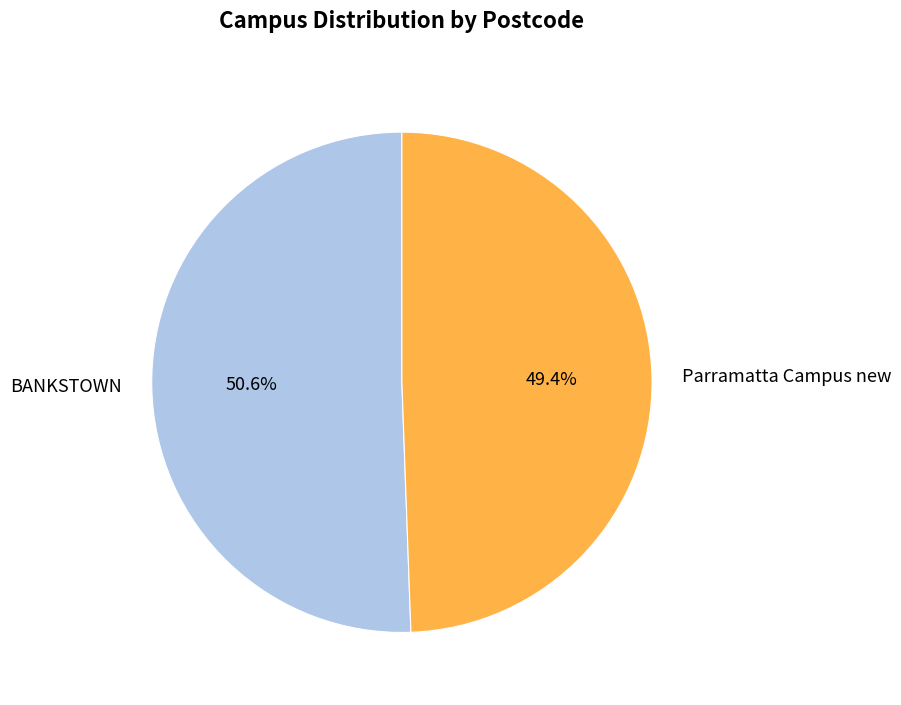

How many segments does this pie chart have?

2